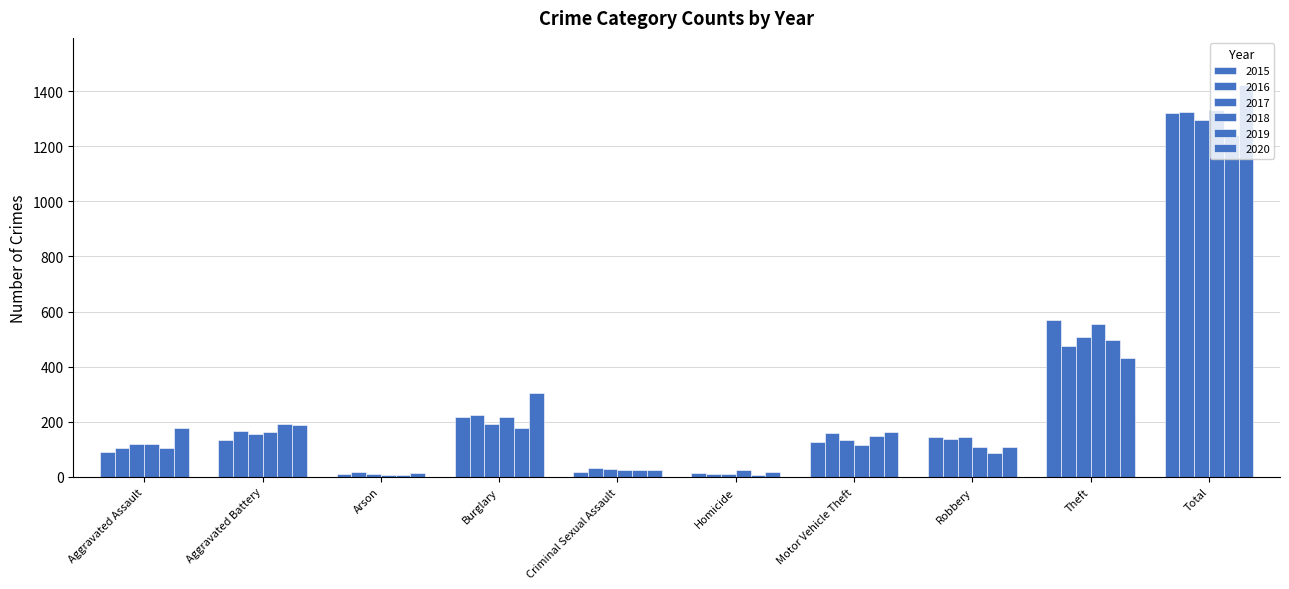

How many bars are there in each group?

6